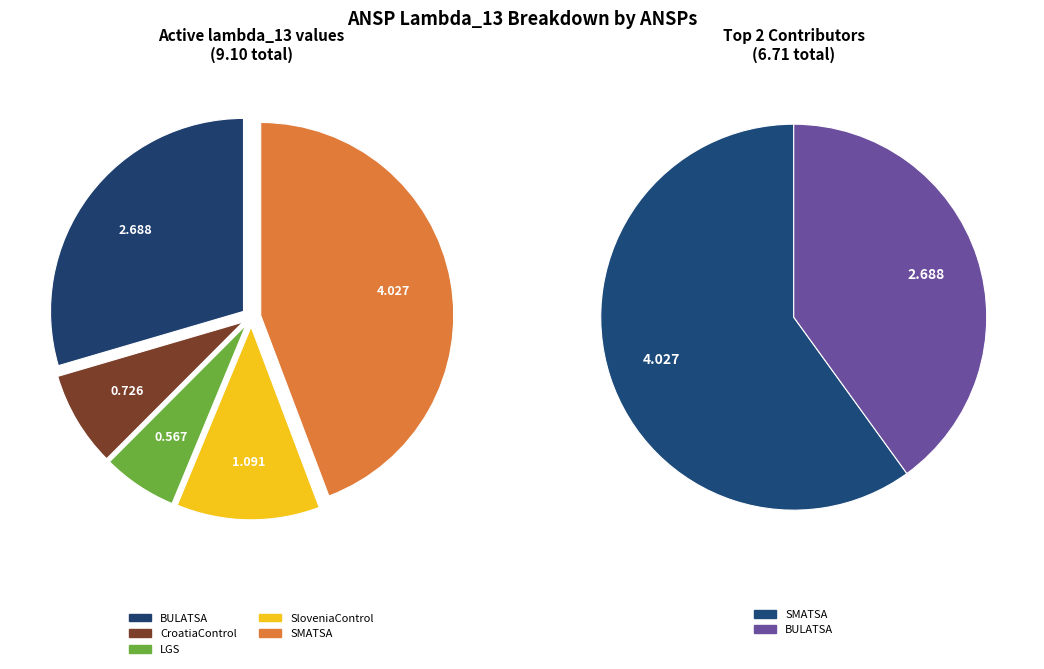

Is the sum of BULATSA and CroatiaControl greater than half?

No